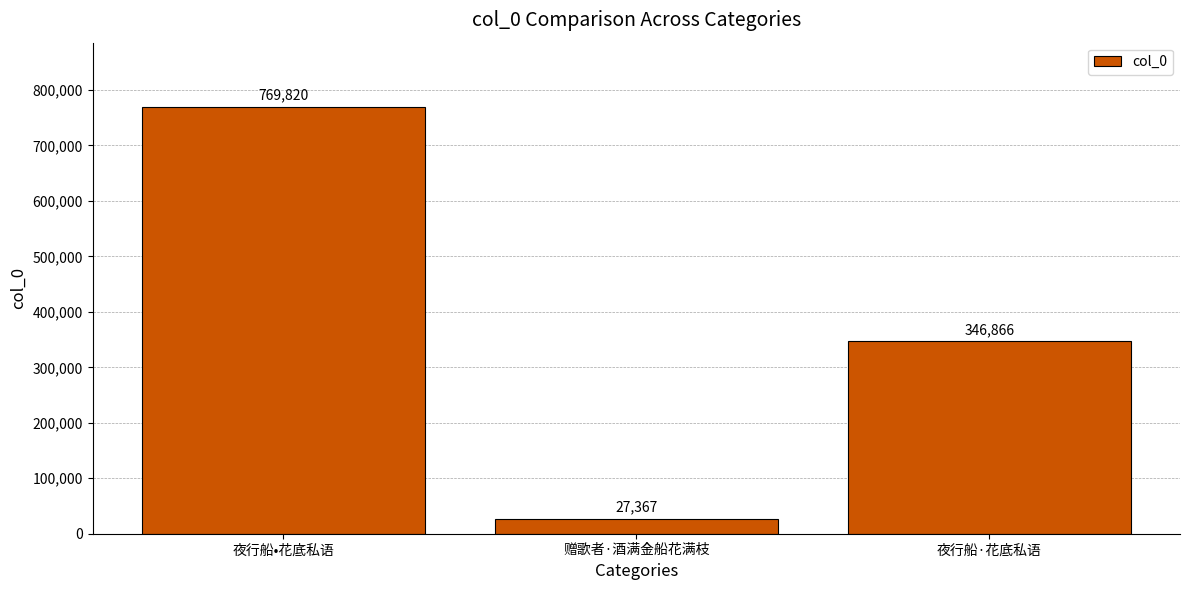

What is the label of the 3rd bar from the right?

夜行船•花底私语